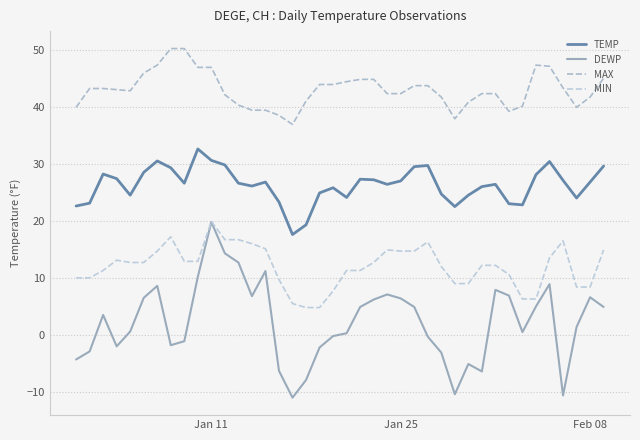

How many lines are shown in the chart?

4